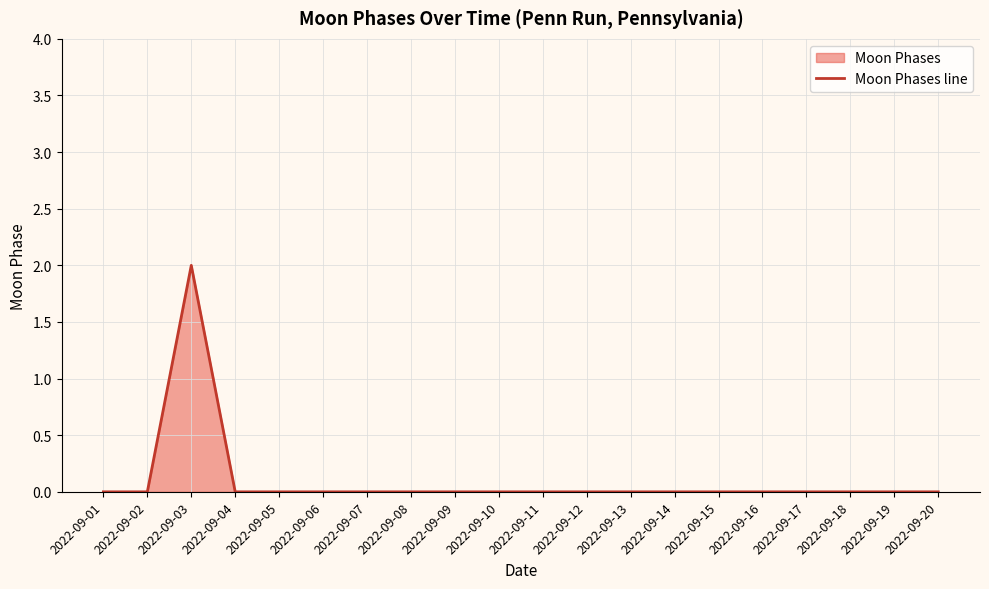

Rank the categories by value from lowest to highest.

2022-09-01, 2022-09-02, 2022-09-04, 2022-09-05, 2022-09-06, 2022-09-07, 2022-09-08, 2022-09-09, 2022-09-10, 2022-09-11, 2022-09-12, 2022-09-13, 2022-09-14, 2022-09-15, 2022-09-16, 2022-09-17, 2022-09-18, 2022-09-19, 2022-09-20, 2022-09-03